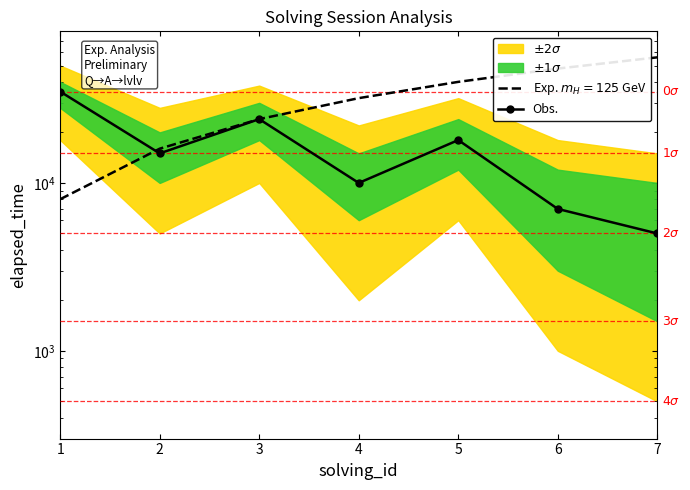

Reading left to right, what are all the values shown in this chart?

1=35000	2=15000	3=24000	4=10000	5=18000	6=7000	7=5000